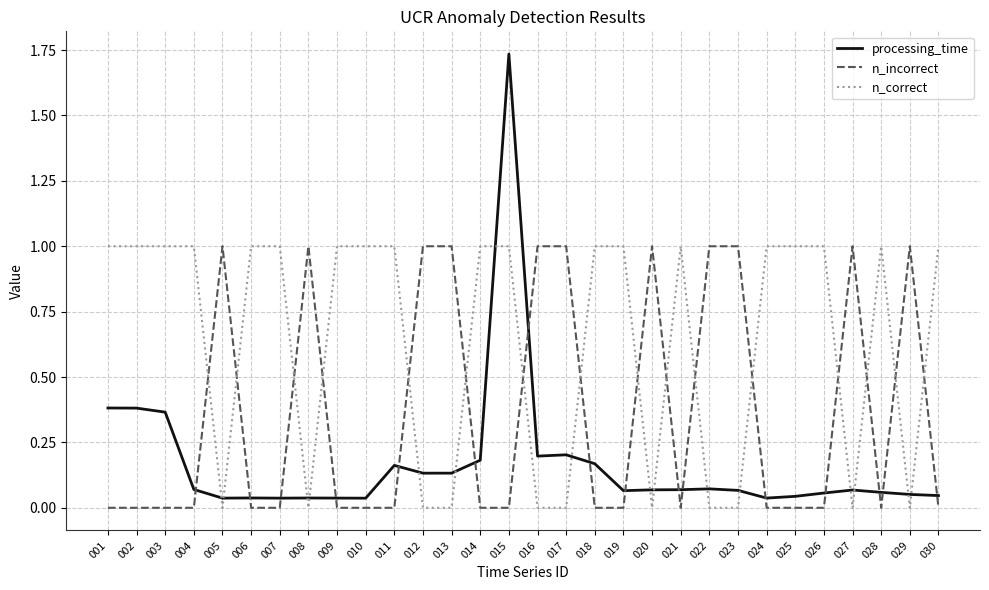

At 012, list the series in order from smallest to largest.

n_correct, processing_time, n_incorrect